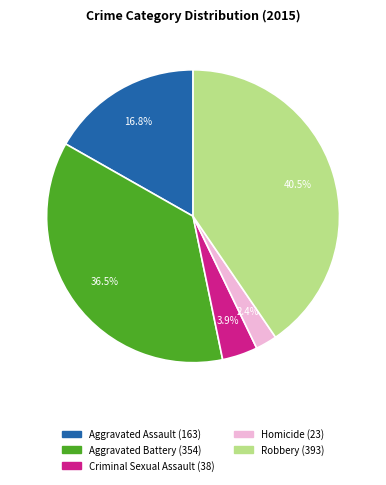

Does Homicide represent more than half of the total?

No